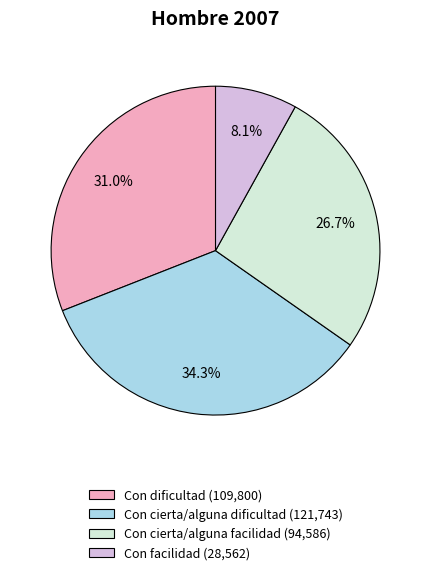

What portion of the pie excludes Con facilidad?

91.9%